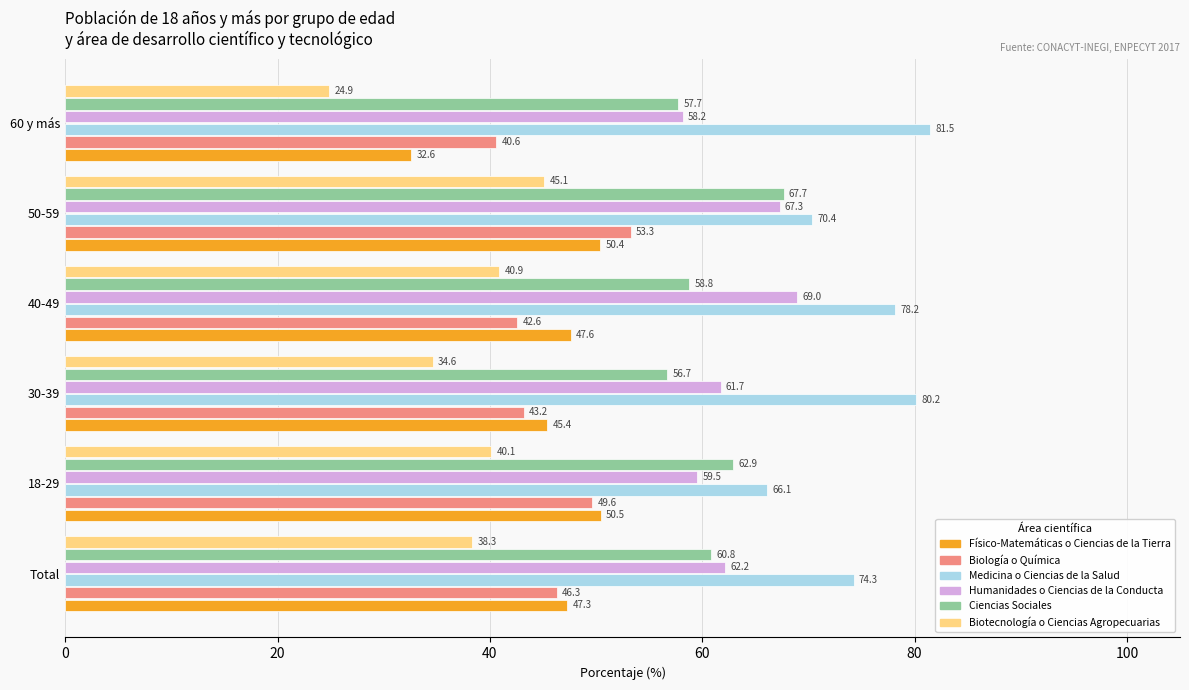

What is the highest value of the Biología o Química series?

53.3